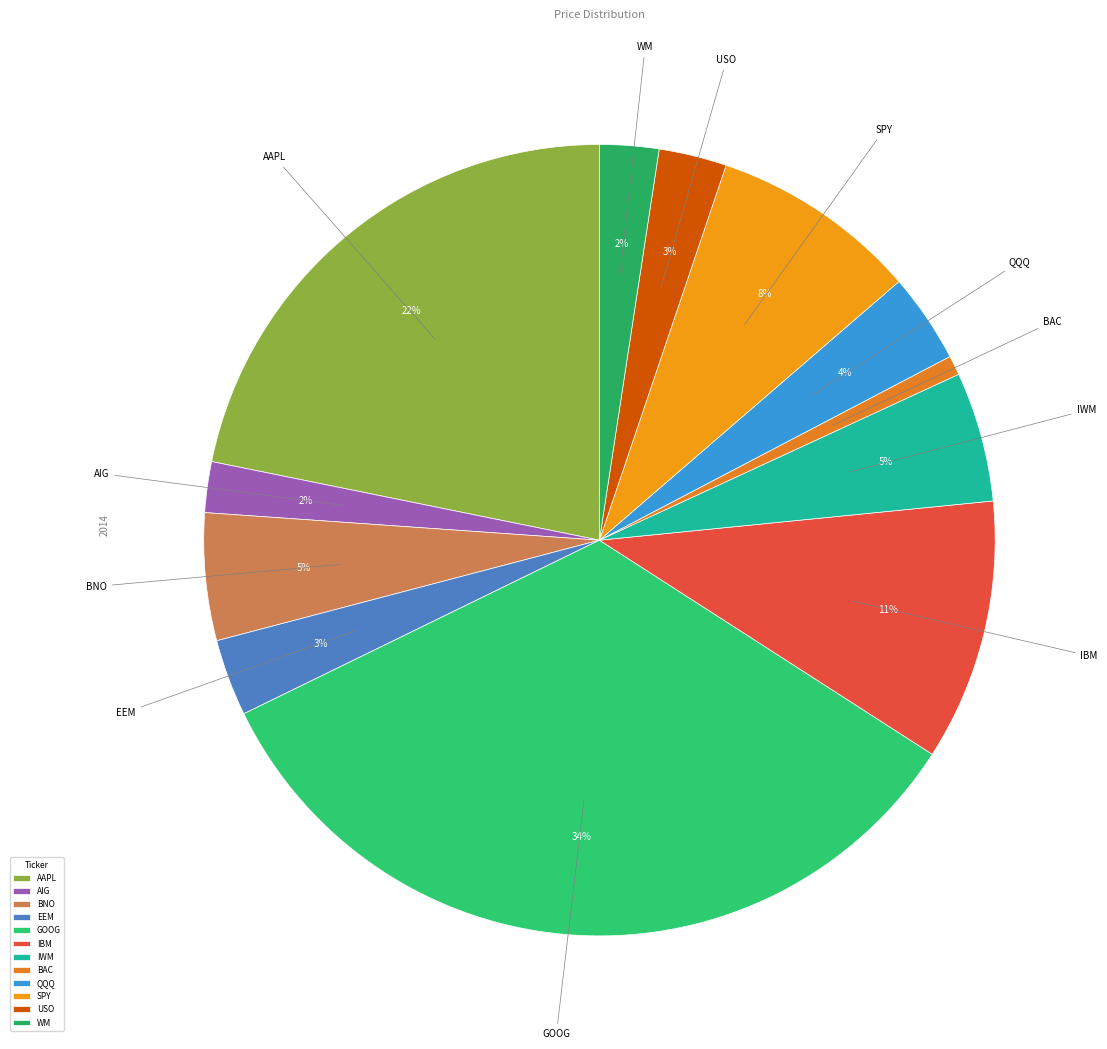

Is it true that GOOG is 34% of the pie?

True